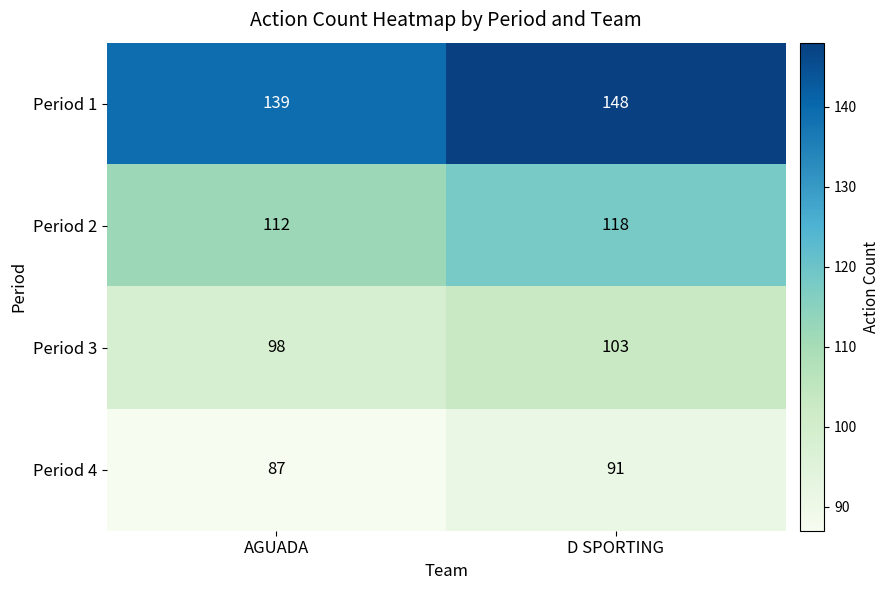

Between AGUADA and D SPORTING, which series saw the biggest shift?

Period 1